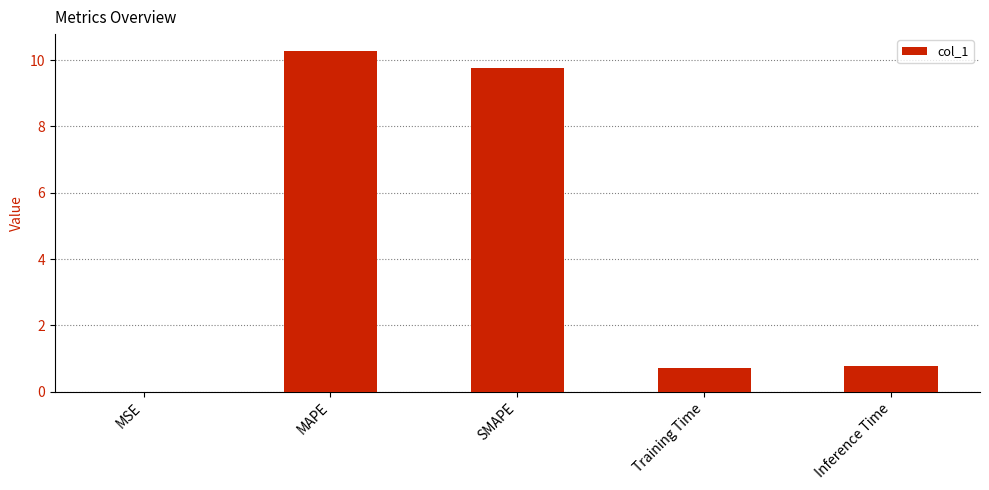

The value at SMAPE is 9.8. True or false?

True